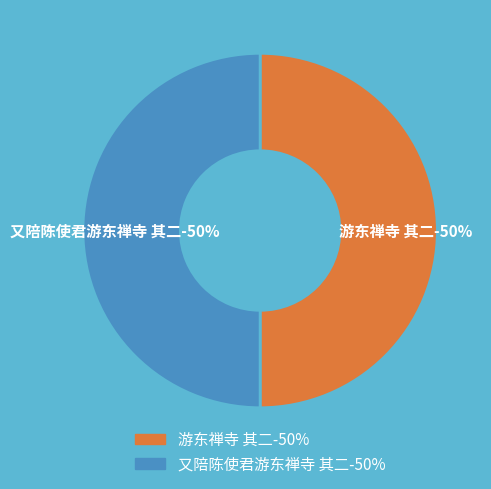

What percentage is the 游东禅寺 其二 slice, to the nearest percent?

50%